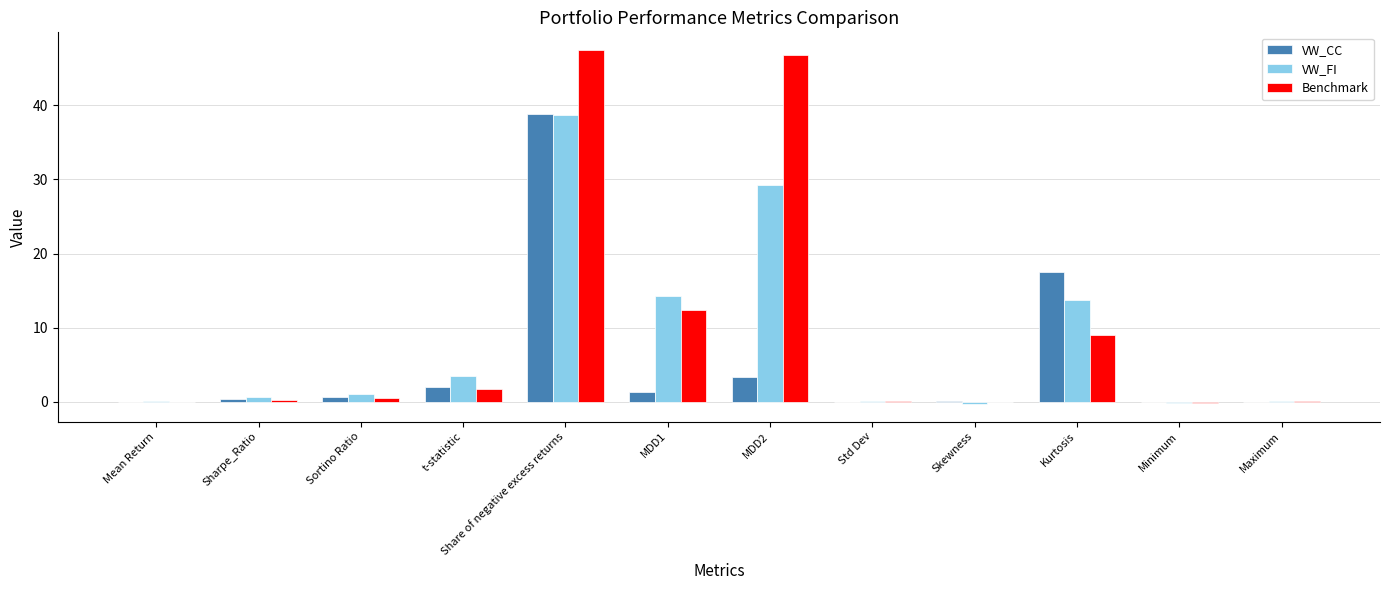

How many values in the VW_FI series exceed 1?

6